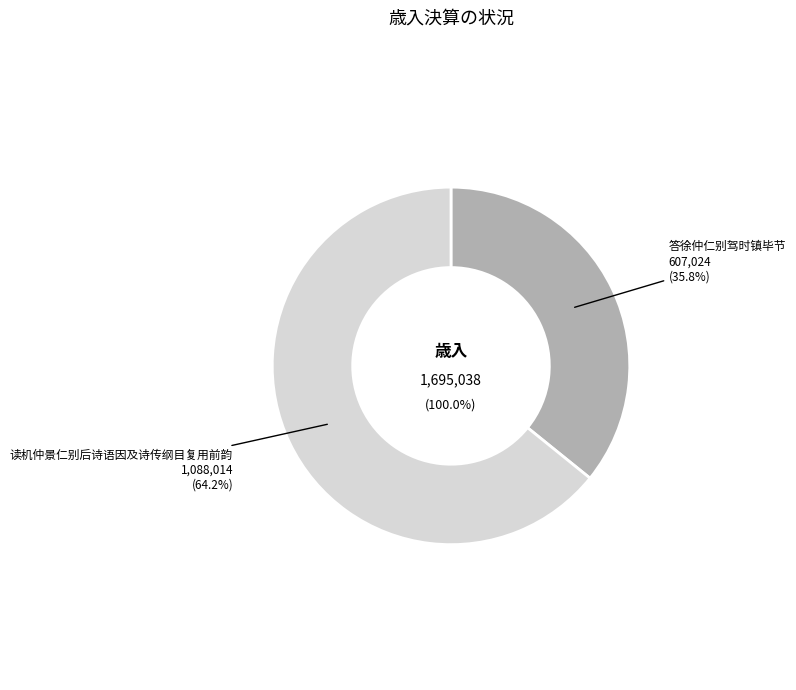

To the nearest percent, what is the difference between the 答徐仲仁别驾时镇毕节 and 读机仲景仁别后诗语因及诗传纲目复用前韵 slice percentages?

28%